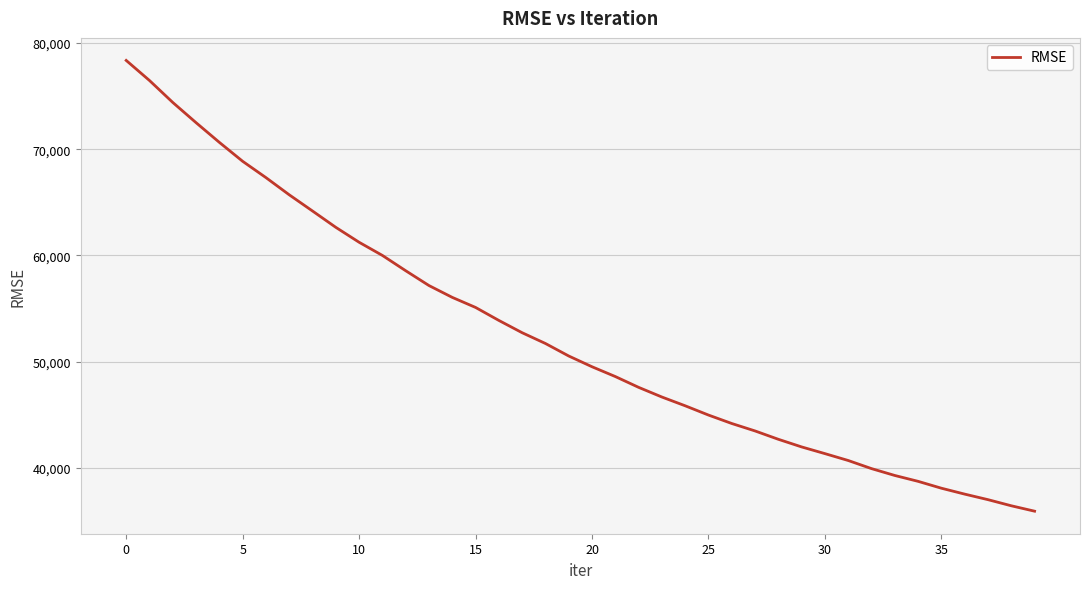

What is the difference between the maximum and minimum values?

42419.6